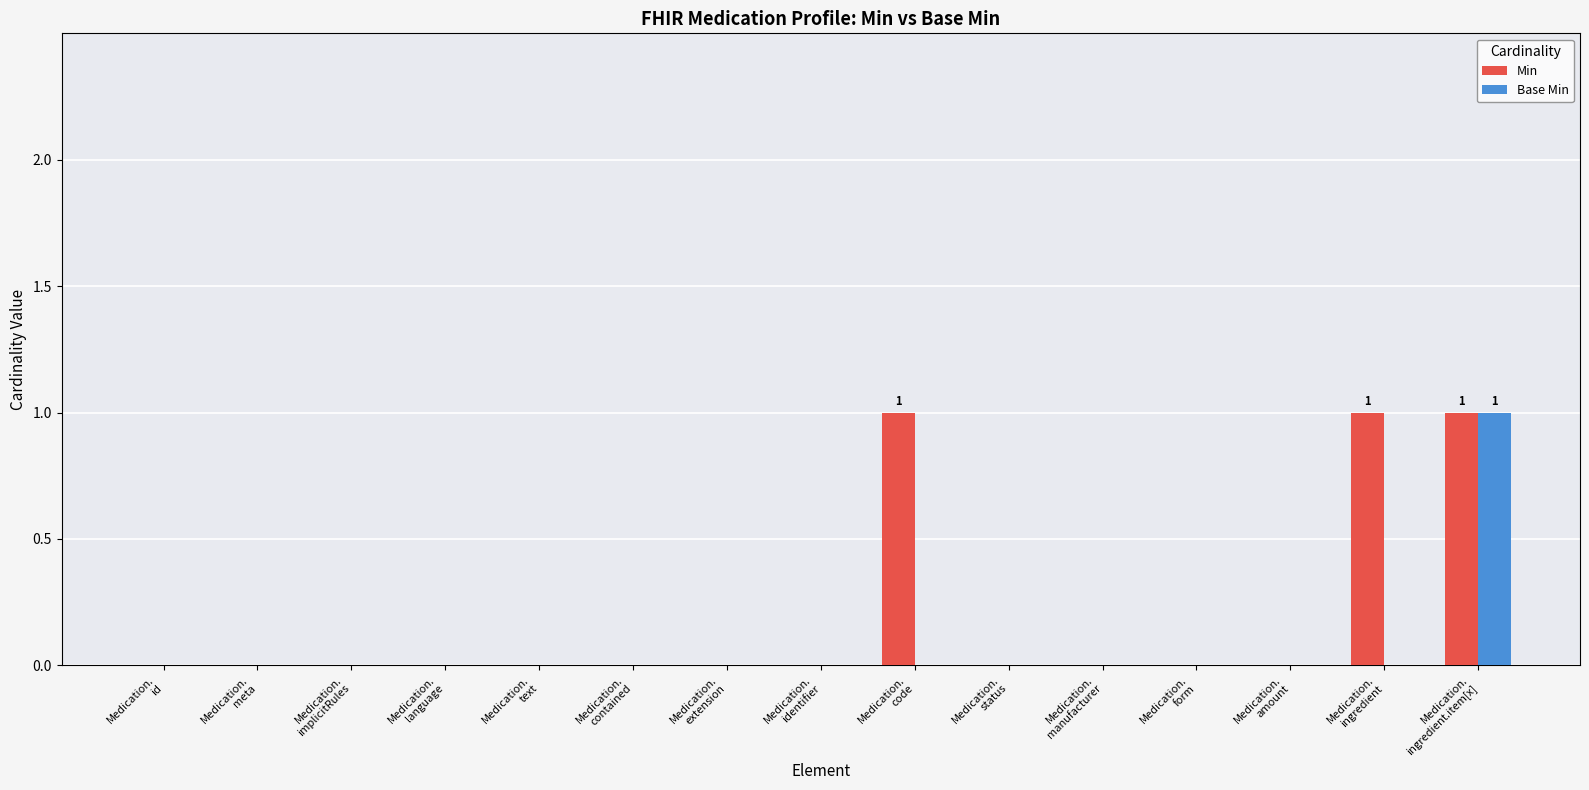

What is the sum of all Min values?

3